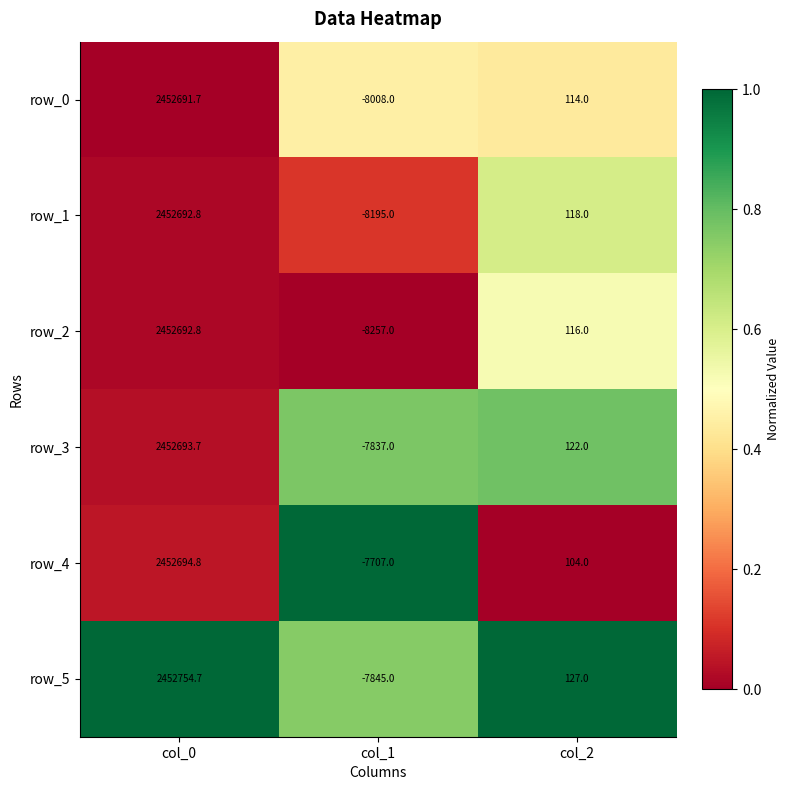

The value of row_2 at col_0 is 2452692.8. True or false?

True